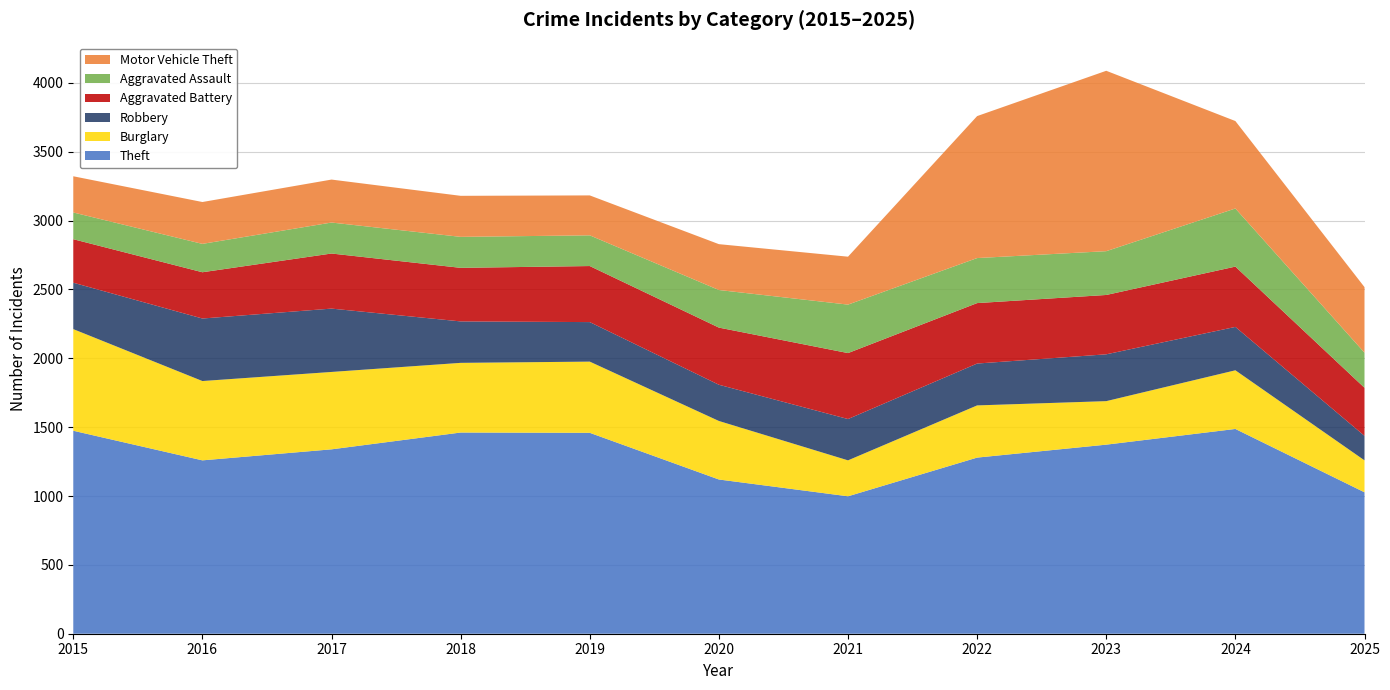

Reading left to right, what are all the values shown in this chart?

Theft: 1474	1259	1339	1461	1459	1120	998	1279	1373	1487	1027
Burglary: 738	576	562	506	517	425	261	379	316	426	232
Robbery: 337	454	460	301	287	263	300	304	340	315	178
Aggravated Battery: 316	336	400	389	407	415	479	439	431	438	349
Aggravated Assault: 194	206	225	225	223	273	352	327	318	422	255
Motor Vehicle Theft: 263	304	312	298	290	333	348	1031	1310	635	476